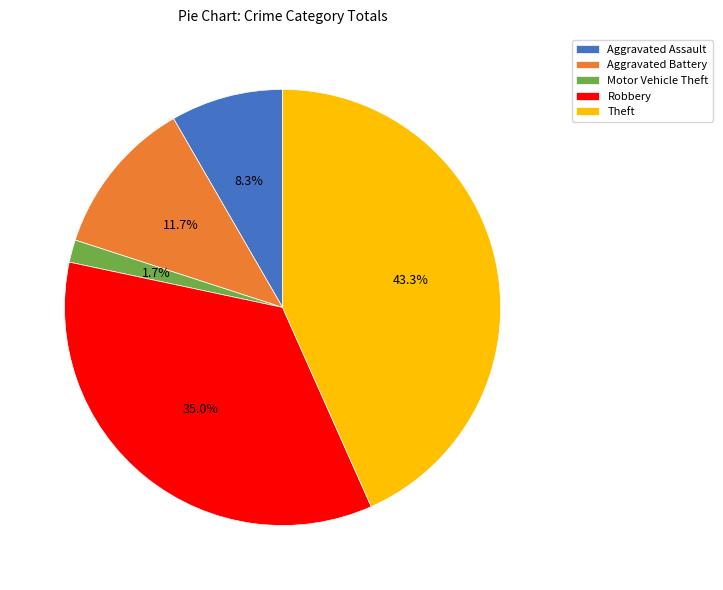

To the nearest percent, what is the combined percentage of Motor Vehicle Theft and Aggravated Assault?

10%